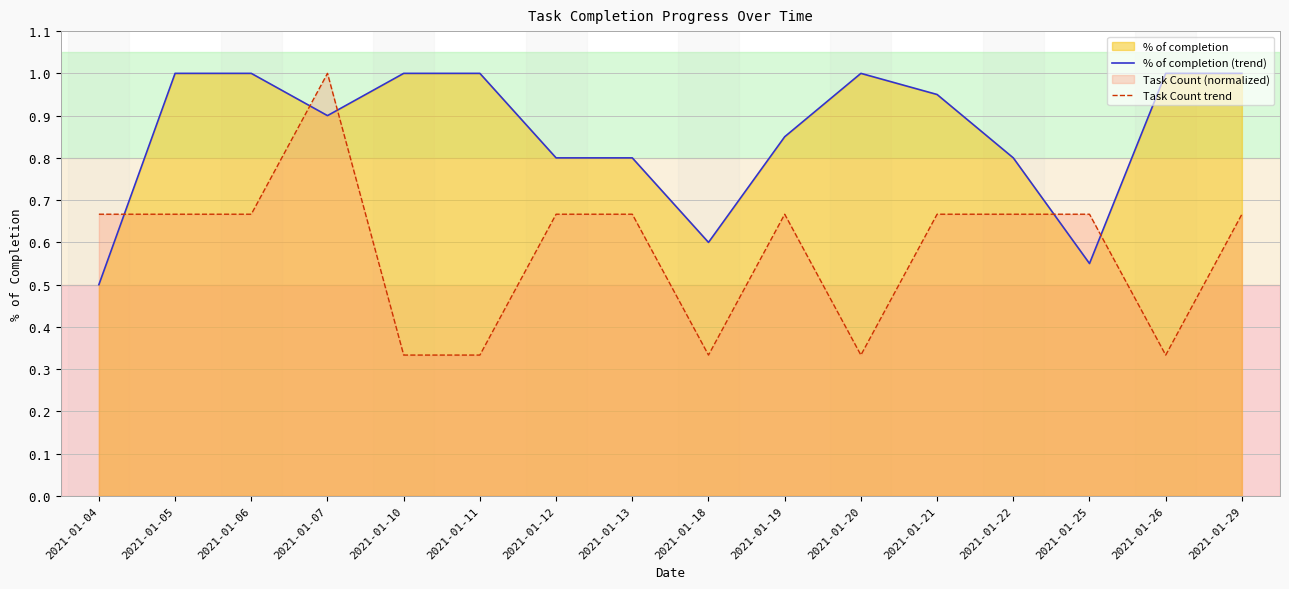

What is the difference between the % of completion (trend) values at 2021-01-07 and 2021-01-26?

0.1